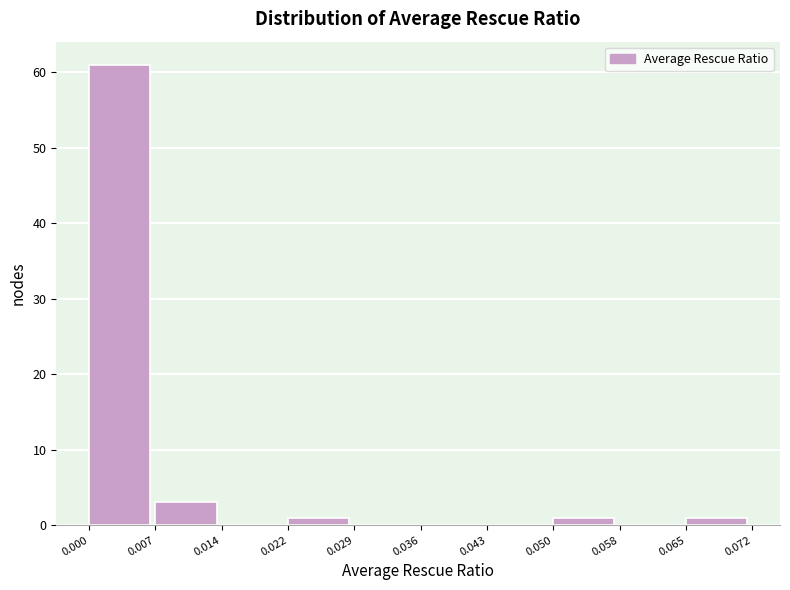

Reading left to right, transcribe this chart: for each bar, give the range it covers on the x-axis and its height. The values are not printed on the chart, so give them approximately, as read against the axis.

0.000 to 0.007: 61
0.007 to 0.014: 3
0.014 to 0.022: 0
0.022 to 0.029: 1
0.029 to 0.036: 0
0.036 to 0.043: 0
0.043 to 0.050: 0
0.050 to 0.058: 1
0.058 to 0.065: 0
0.065 to 0.072: 1